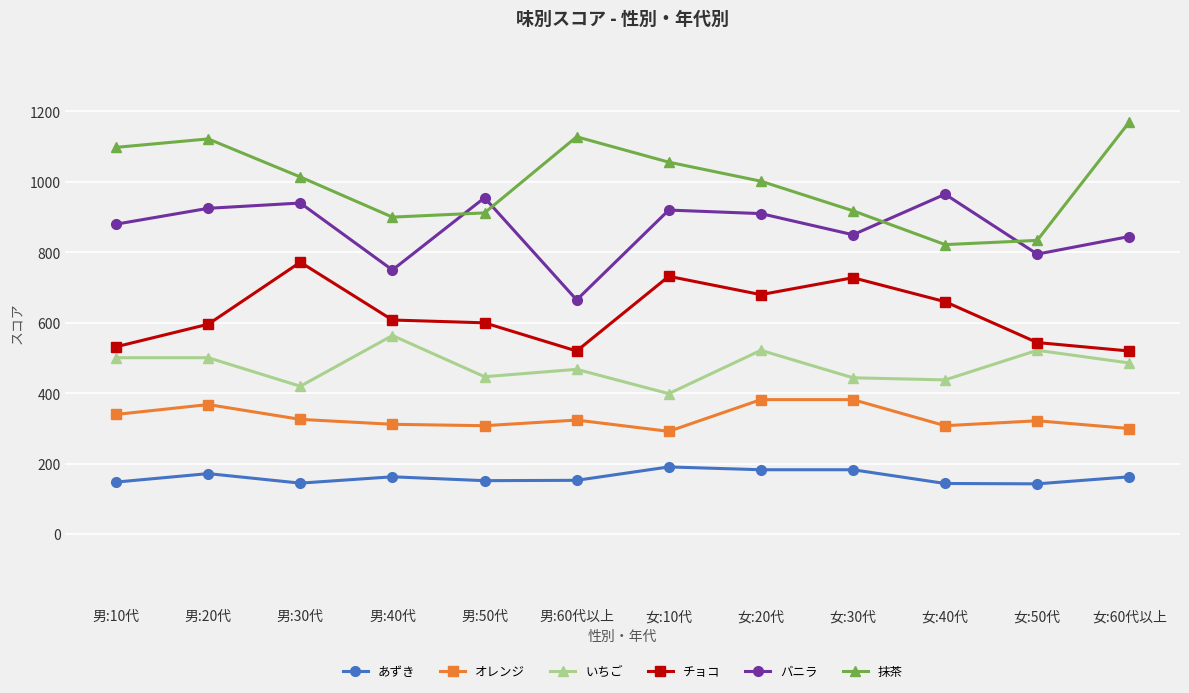

List the series in order of their overall mean, lowest first.

あずき, オレンジ, いちご, チョコ, バニラ, 抹茶